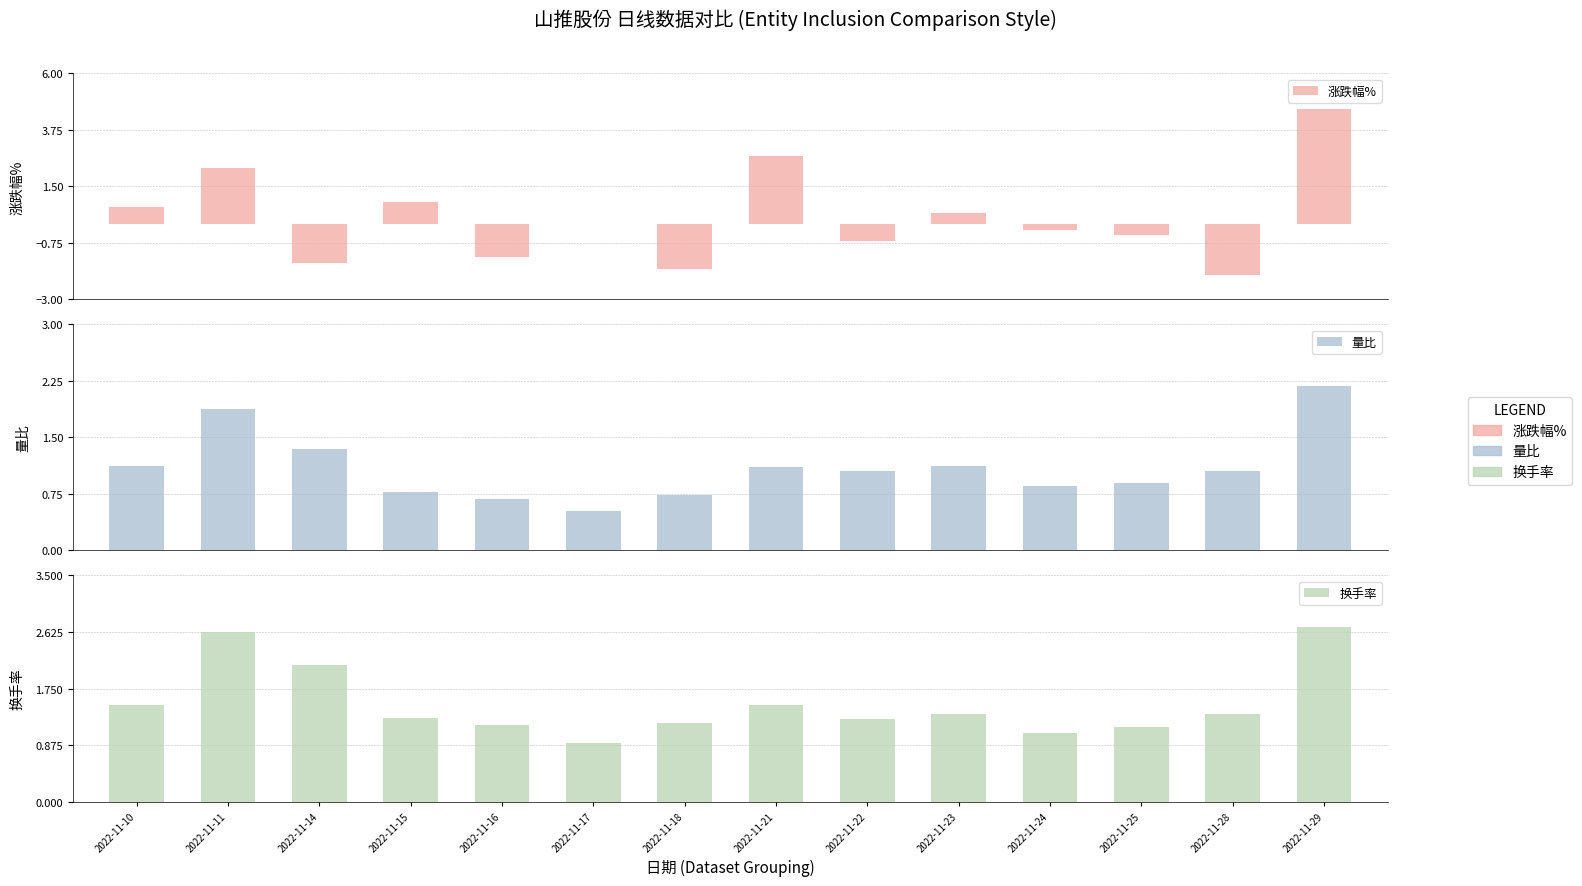

List the series in order of their peak value, highest first.

涨跌幅%, 换手率, 量比